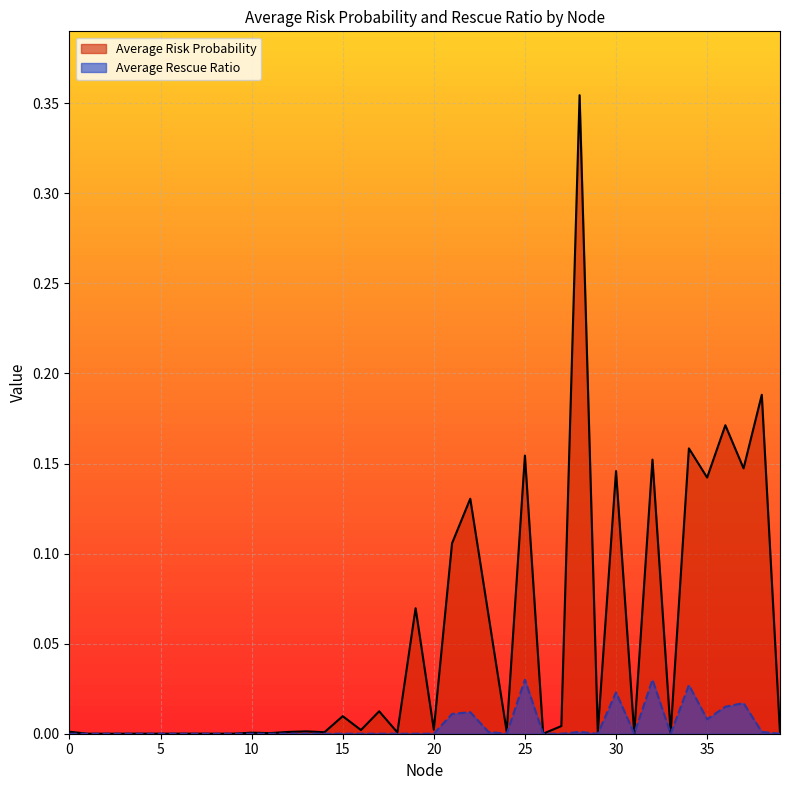

Between 13 and 36, which series saw the biggest shift?

Average Risk Probability